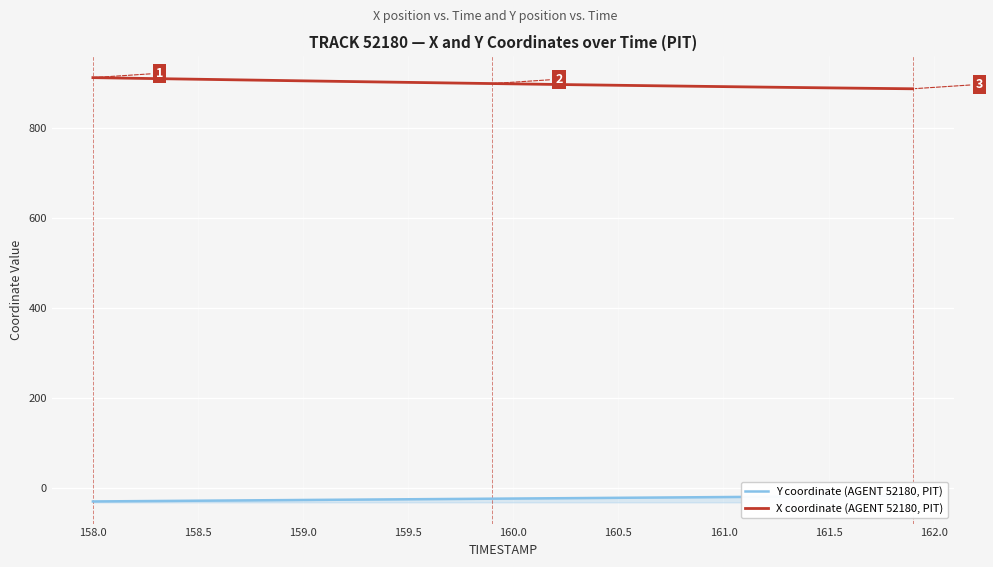

What is the average value of the X coordinate (AGENT 52180, PIT) series?

898.6